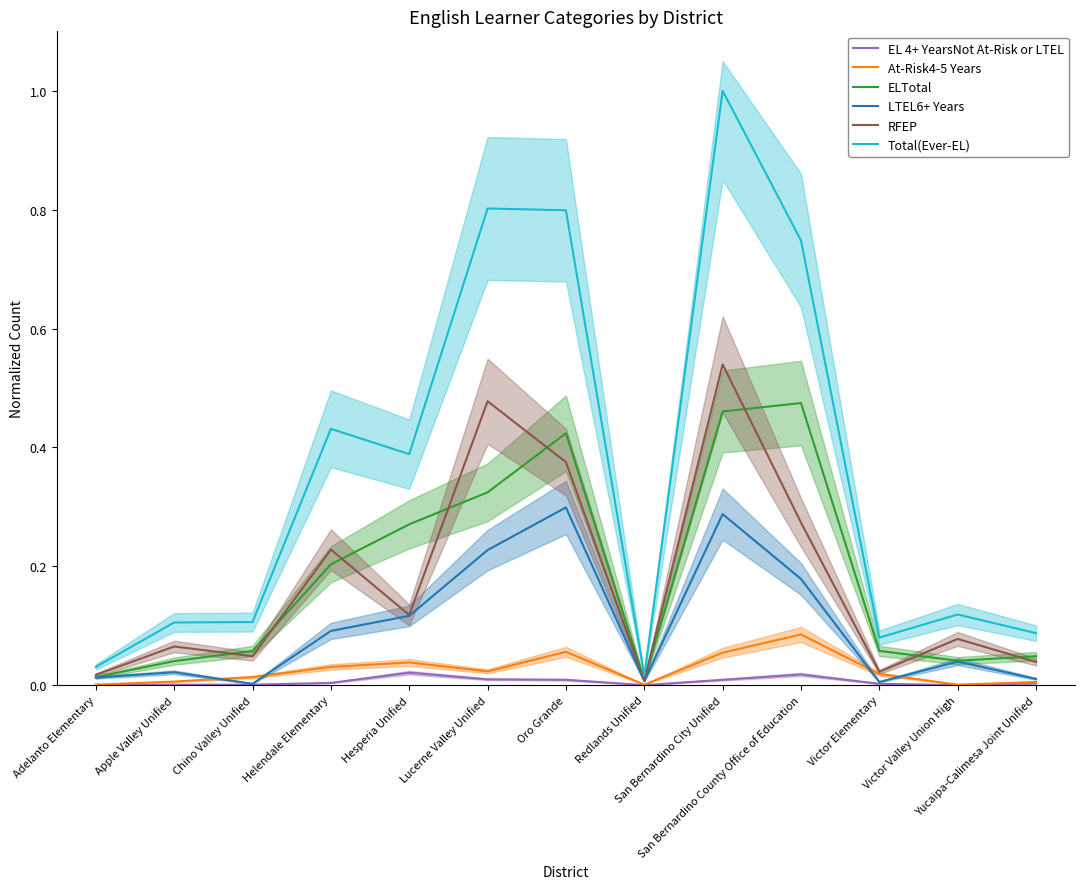

Rank the series at Victor Elementary from lowest to highest value.

EL 4+ YearsNot At-Risk or LTEL, LTEL6+ Years, At-Risk4-5 Years, RFEP, ELTotal, Total(Ever-EL)